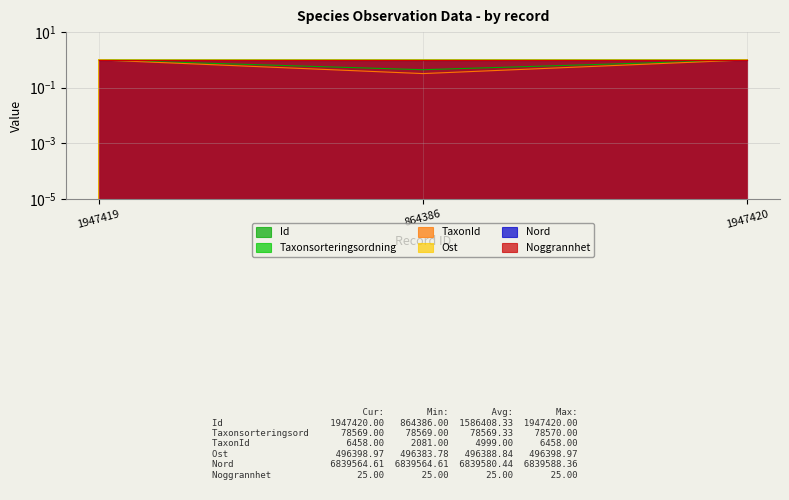

What is the total value across all series at 1947419?

5.0